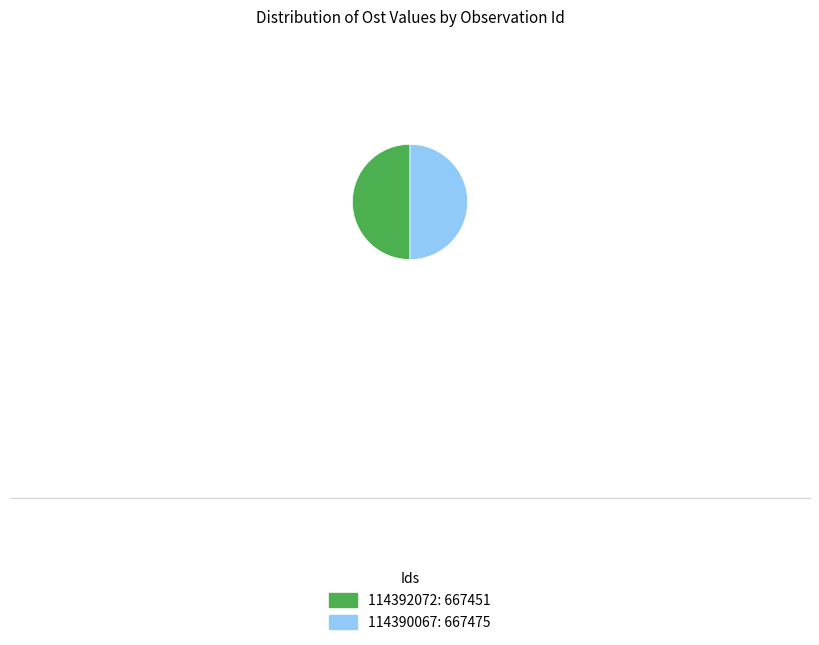

What is the ratio of the value at 114390067: 667475 to the value at 114392072: 667451?

1.0